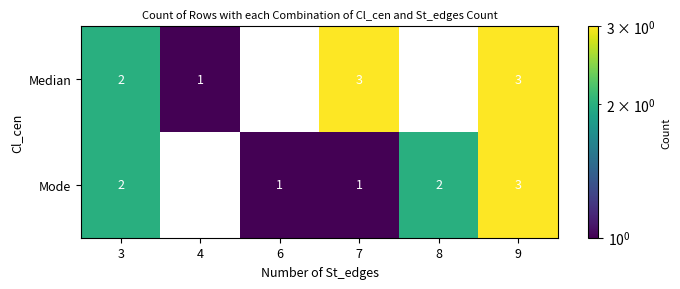

Is it true that Mode equals 2 at 3?

True